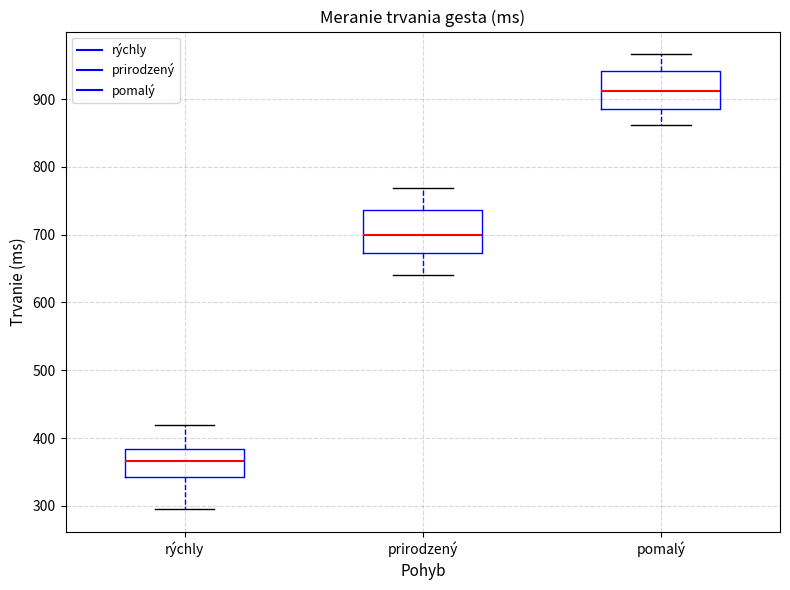

Where is the upper edge of the box for rýchly on the y-axis? The values are not printed on the chart, so give them approximately, as read against the axis.

380